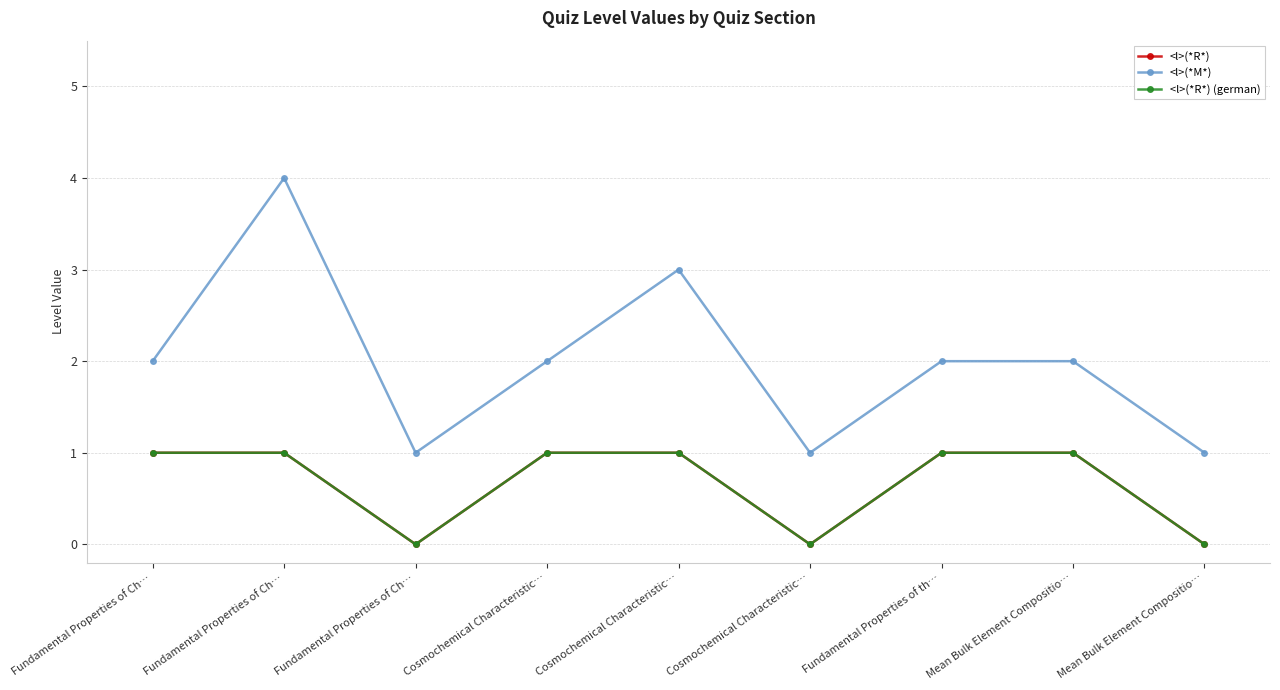

Where is <l>(*R*) nearest to the value 0?

Fundamental Properties of Ch…